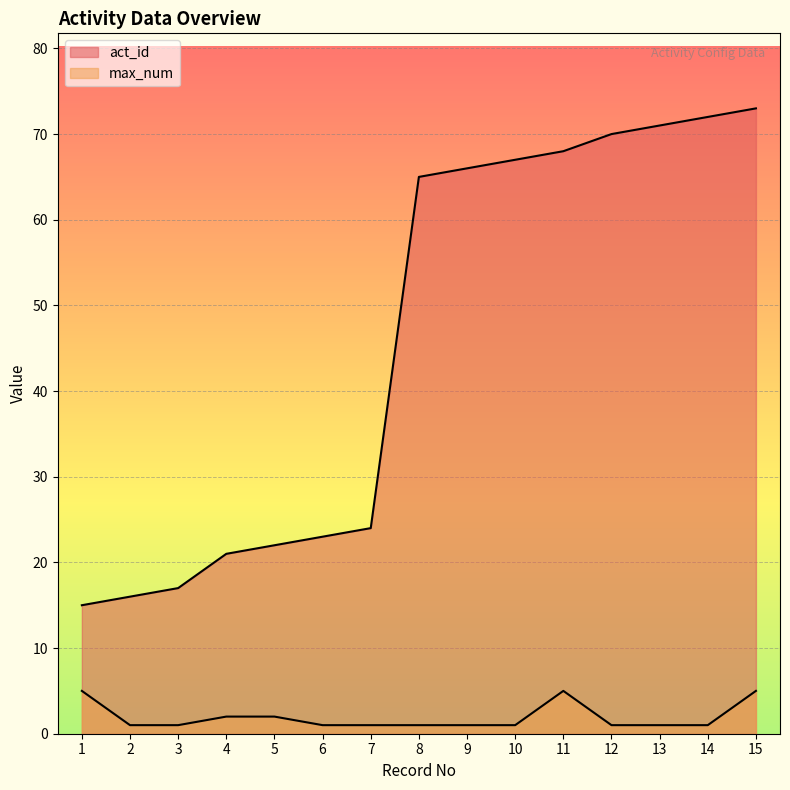

At which label is max_num closest to 3?

4